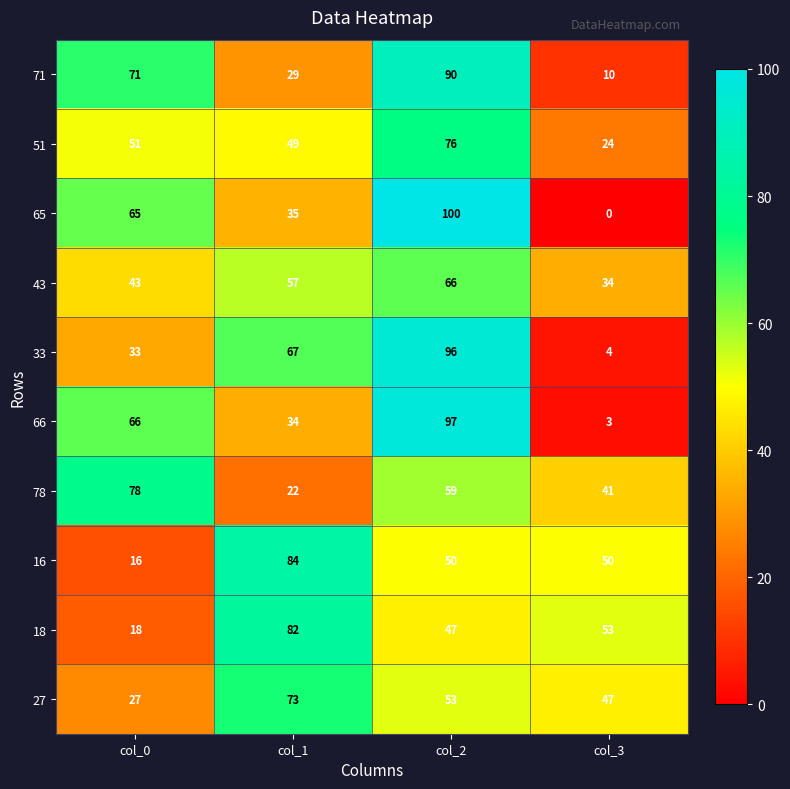

Is it true that 66 equals 18 at col_0?

False